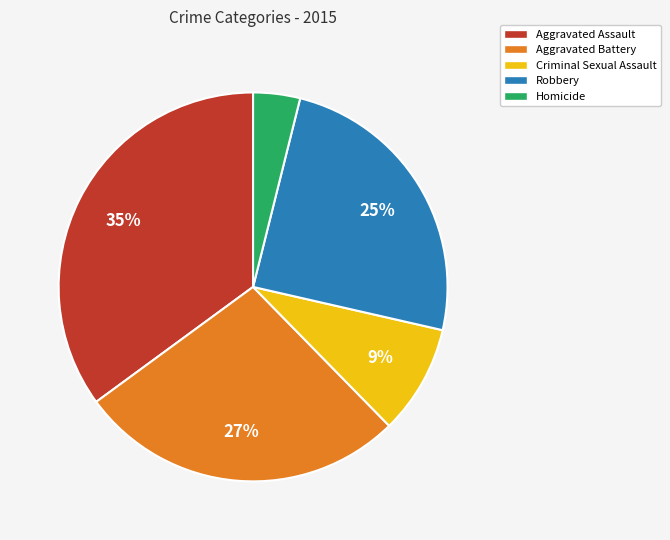

Combined, do Aggravated Assault and Homicide account for over 50%?

No